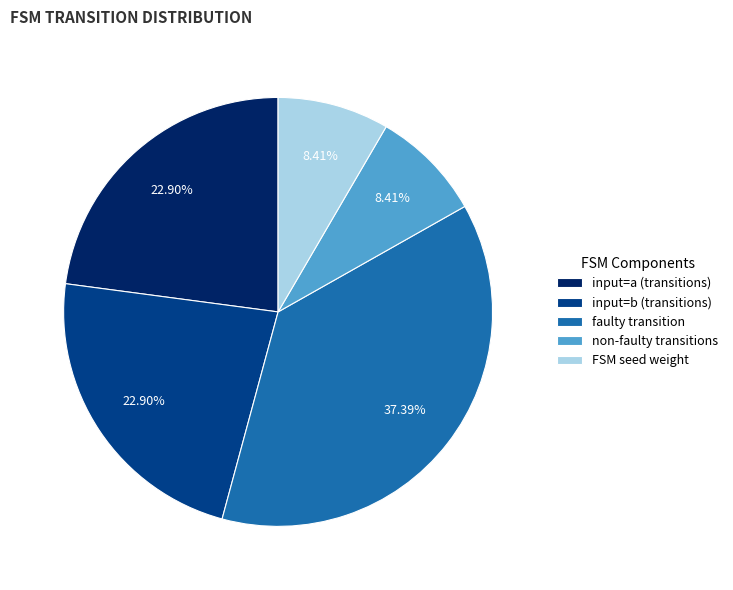

What is the largest slice in the pie chart?

faulty transition